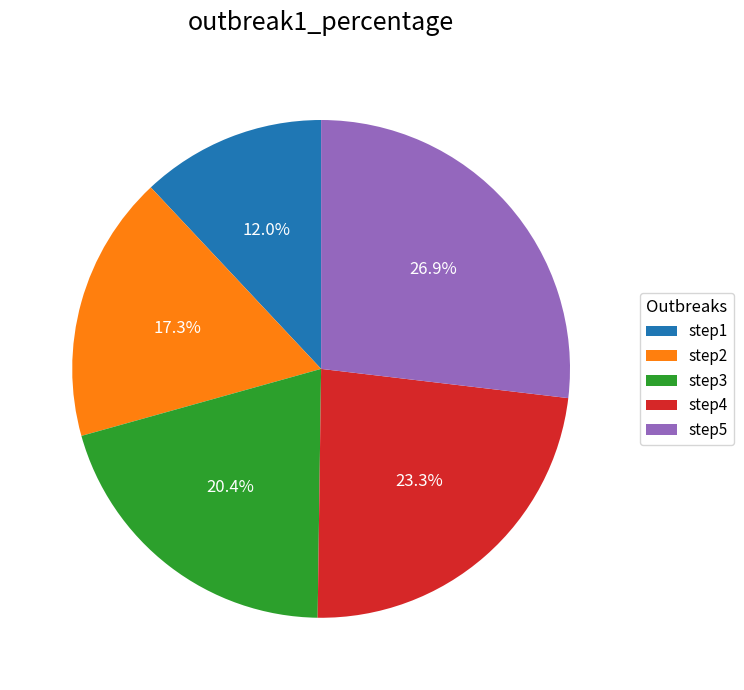

Which slice is the largest?

step5